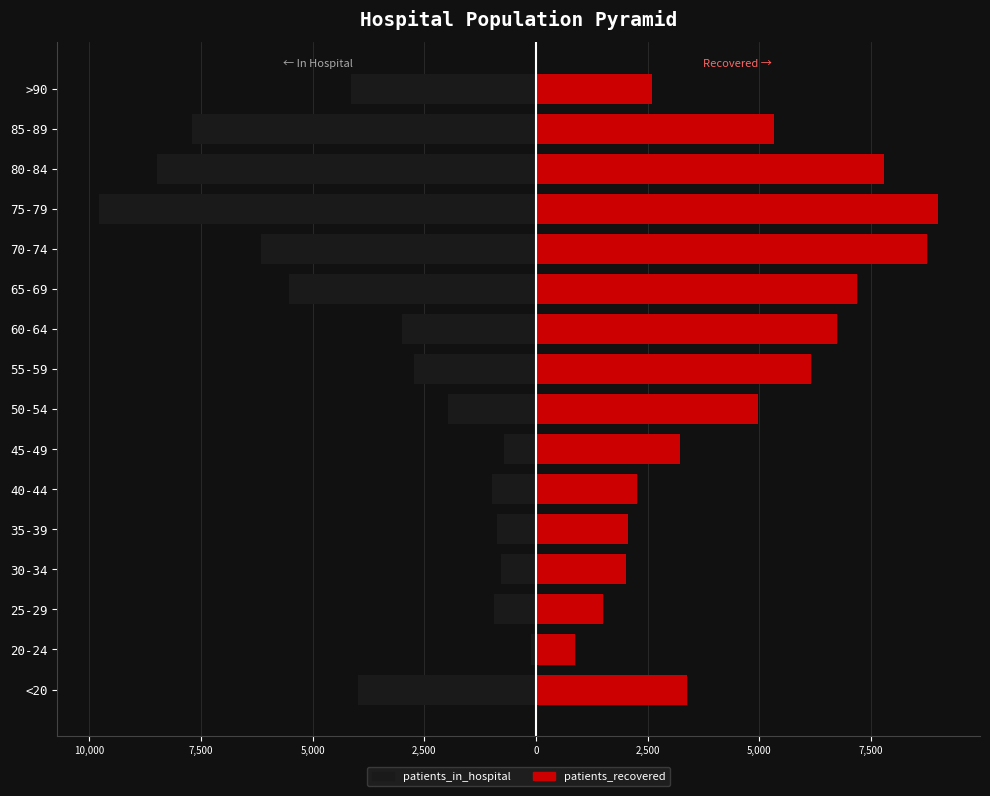

The patients_recovered series shows 603.2 at 20-24. True or false?

False